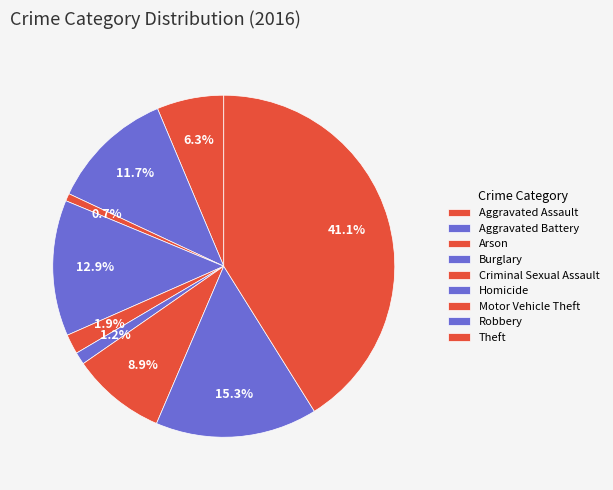

Is Aggravated Battery the majority of the pie?

No